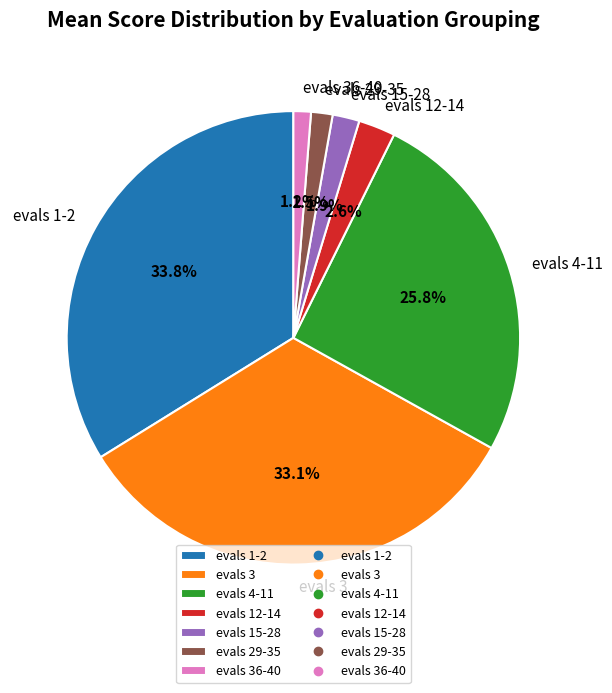

The evals 3 slice represents 33% of the pie. True or false?

True